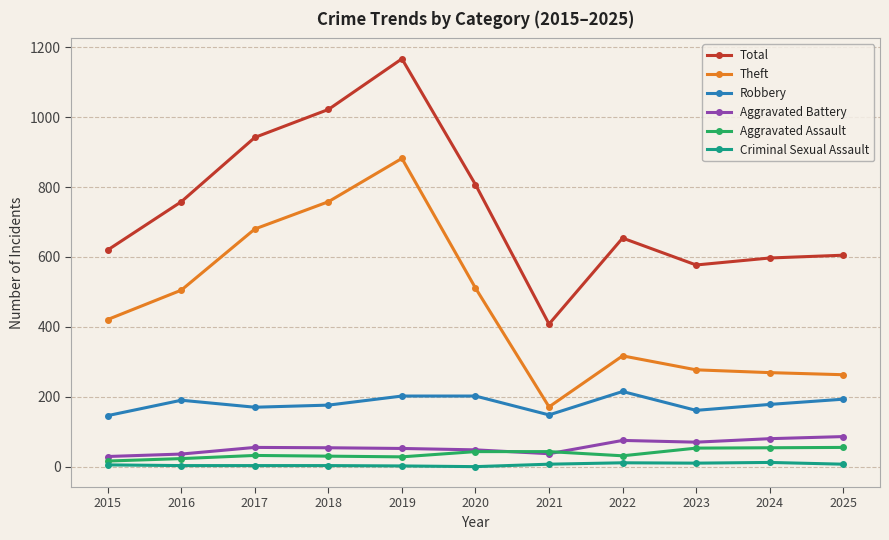

Which series has the largest range (max minus min)?

Total